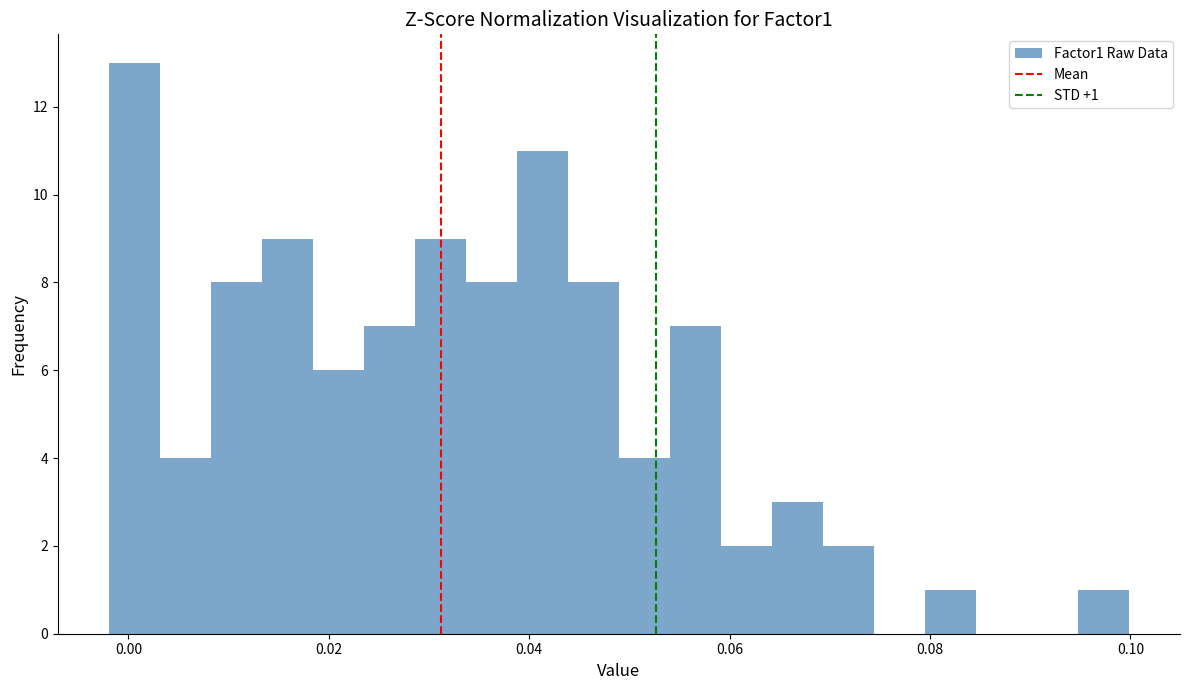

Read against the x-axis, roughly where is the centre of the tallest bar?

0.000